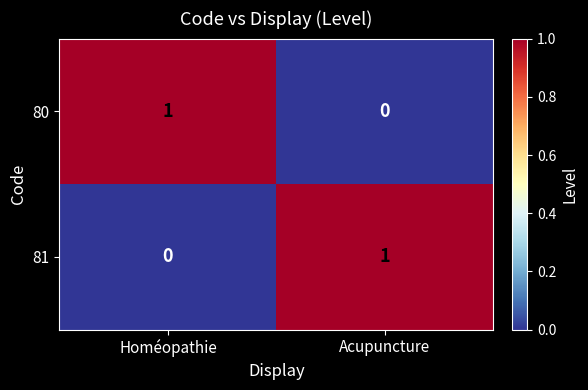

Reading left to right, extract all data points from this chart.

80: 1	0
81: 0	1